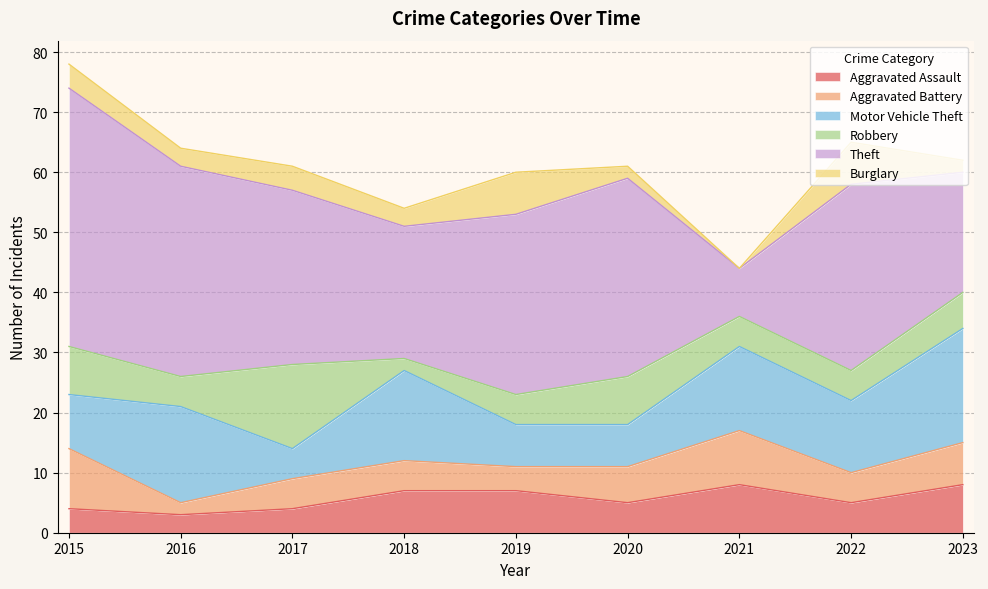

How many lines are shown in the chart?

6